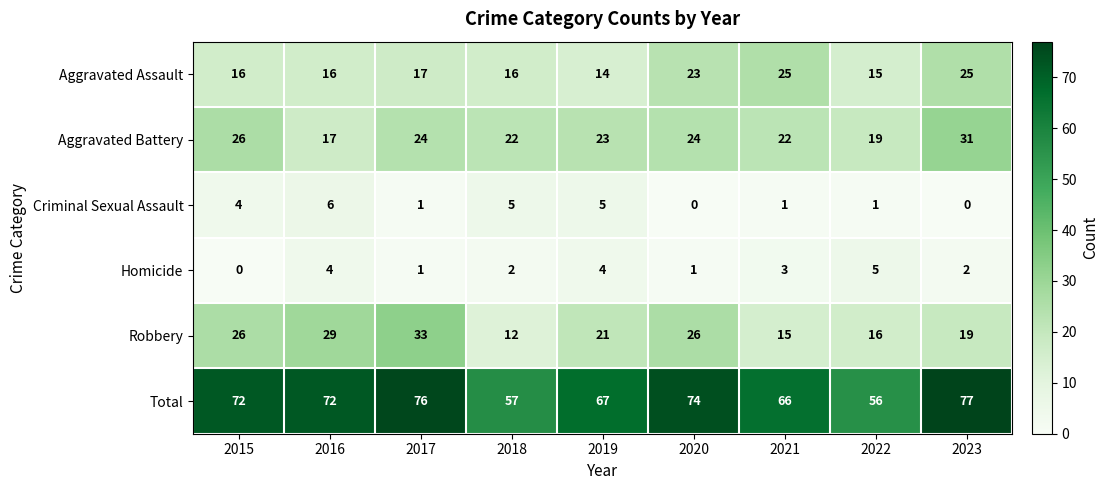

At how many categories does at least one series exceed 54?

9